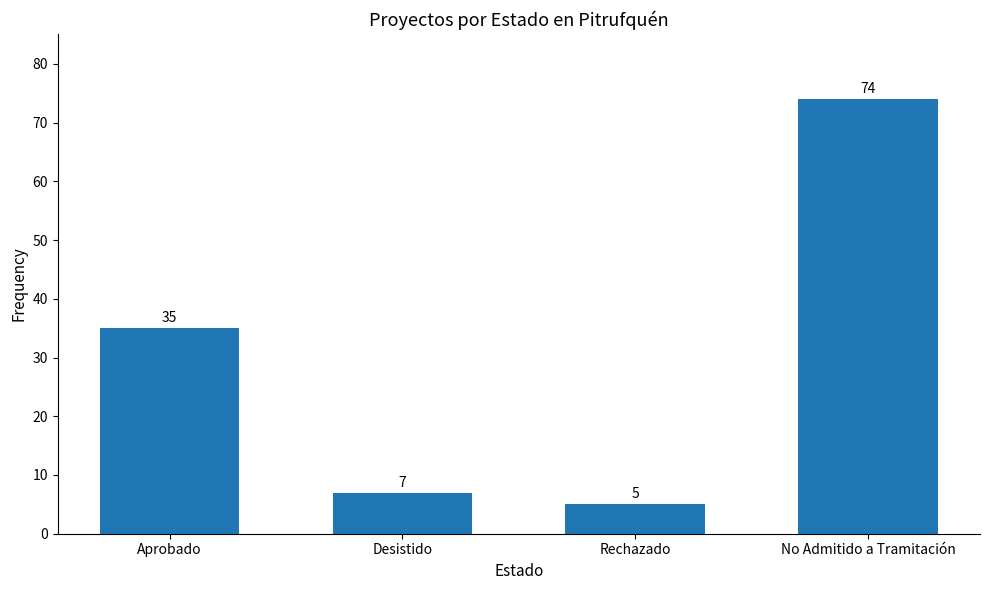

True or false: the data shows 11 at Desistido.

False